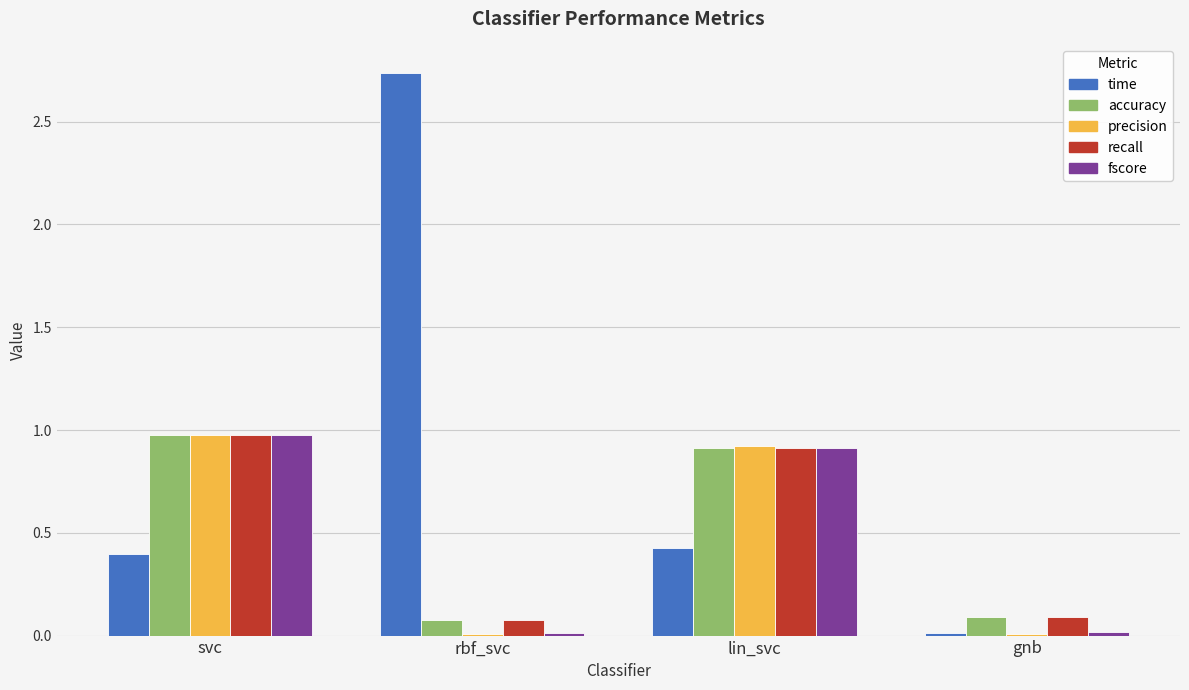

What are all the series names shown in the legend?

time, accuracy, precision, recall, fscore